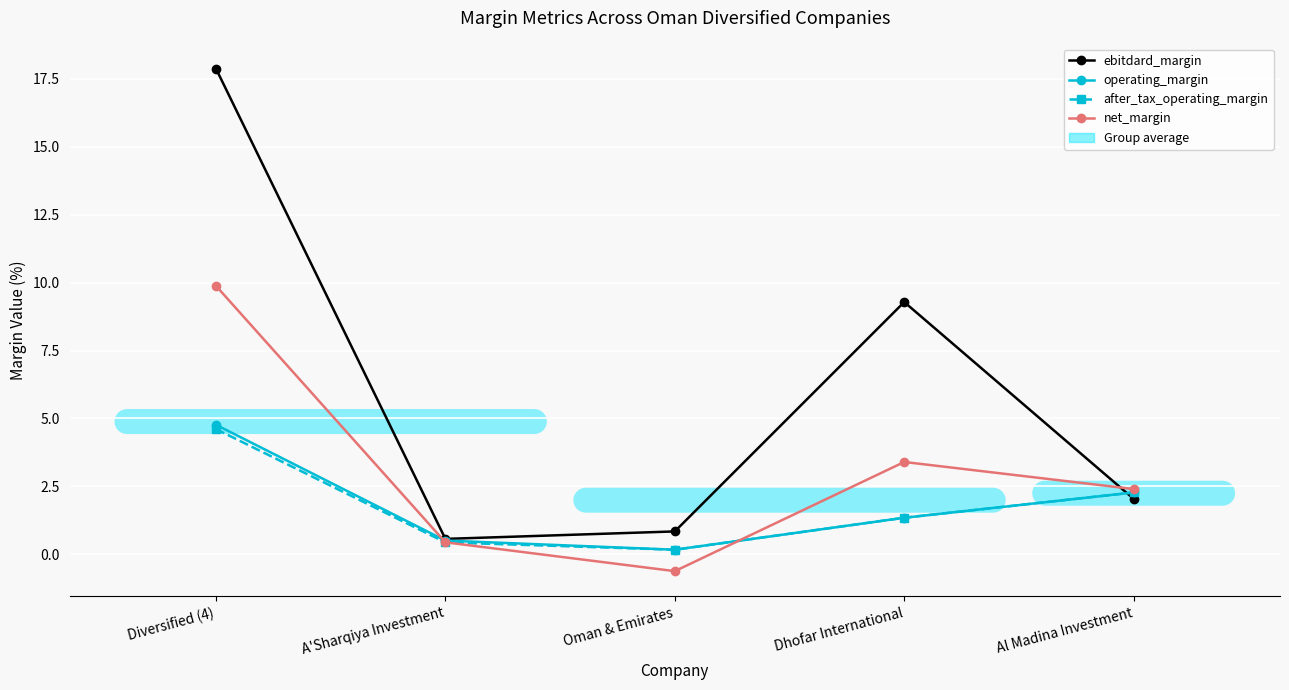

What is the highest value of the net_margin series?

9.9